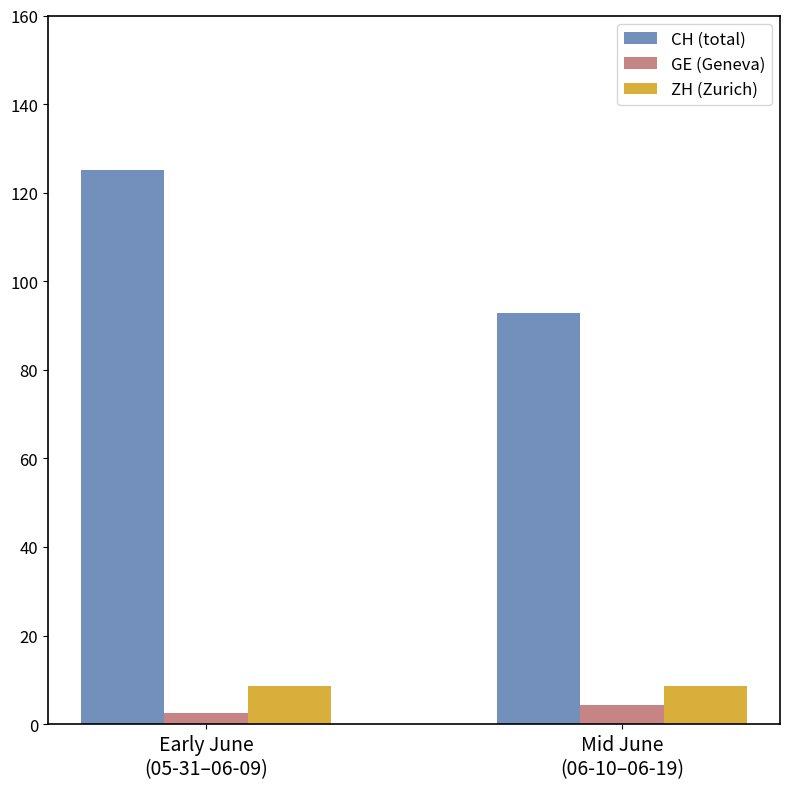

What are all the series names shown in the legend?

CH (total), GE (Geneva), ZH (Zurich)